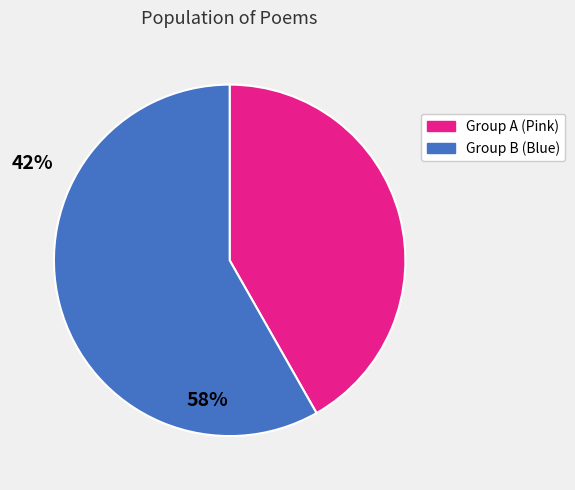

Between Group A (Pink) and Group B (Blue), which is larger?

Group B (Blue)